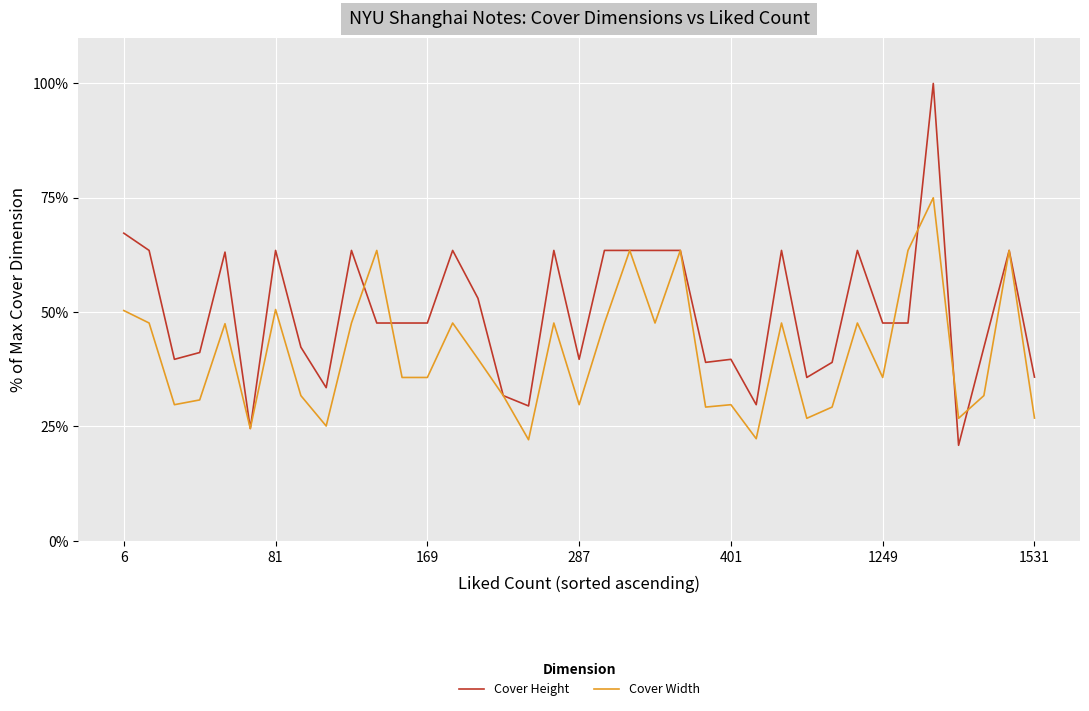

Which series has the largest total across all categories?

Cover Height